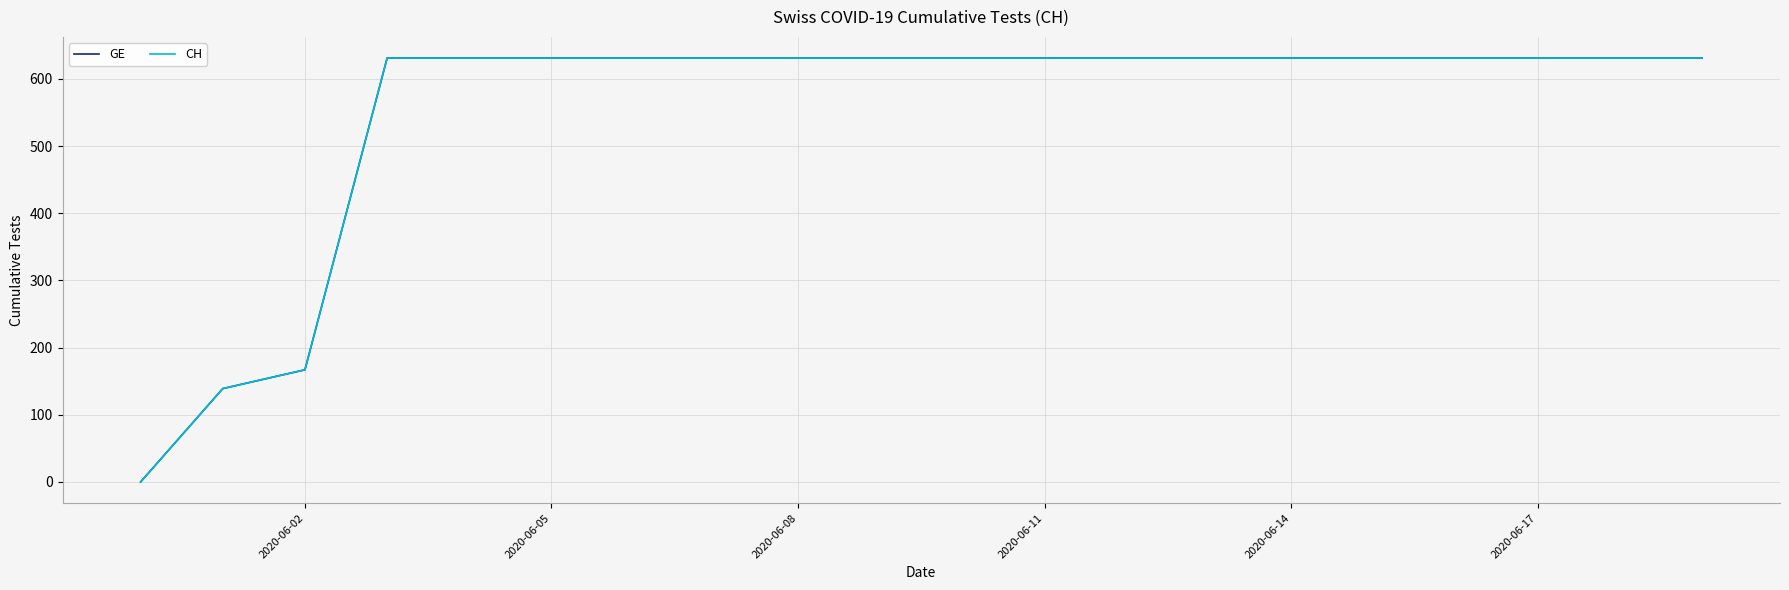

Does the chart display data point markers on the line(s)?

No